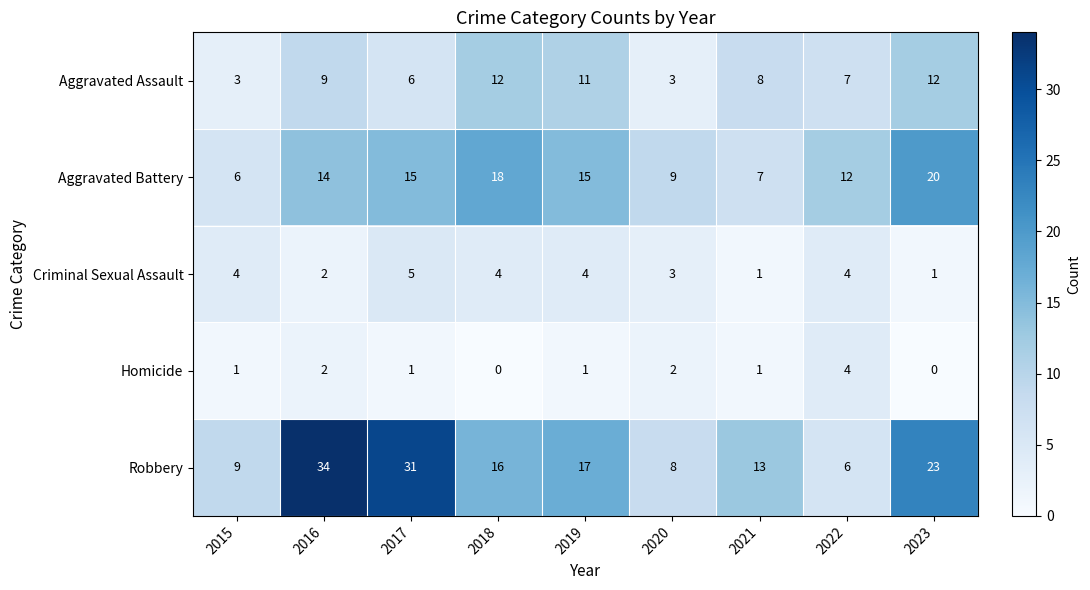

Which category has the highest value in the Aggravated Battery series?

2023